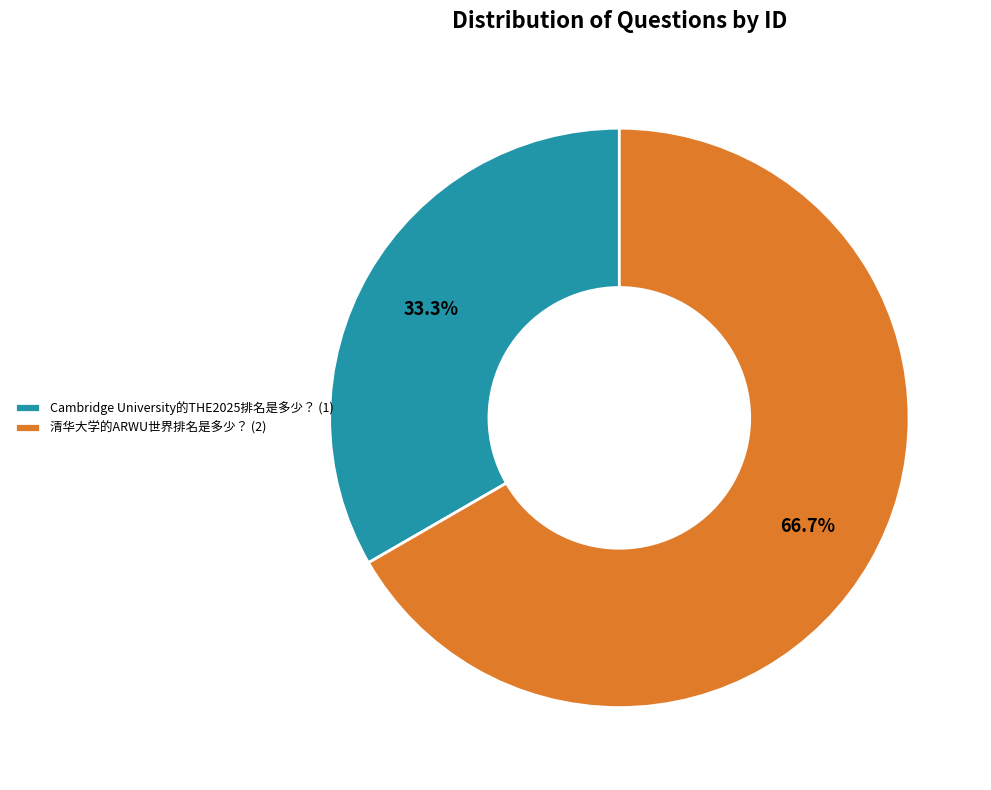

To the nearest percent, what portion does Cambridge University的THE2025排名是多少？ represent?

33%